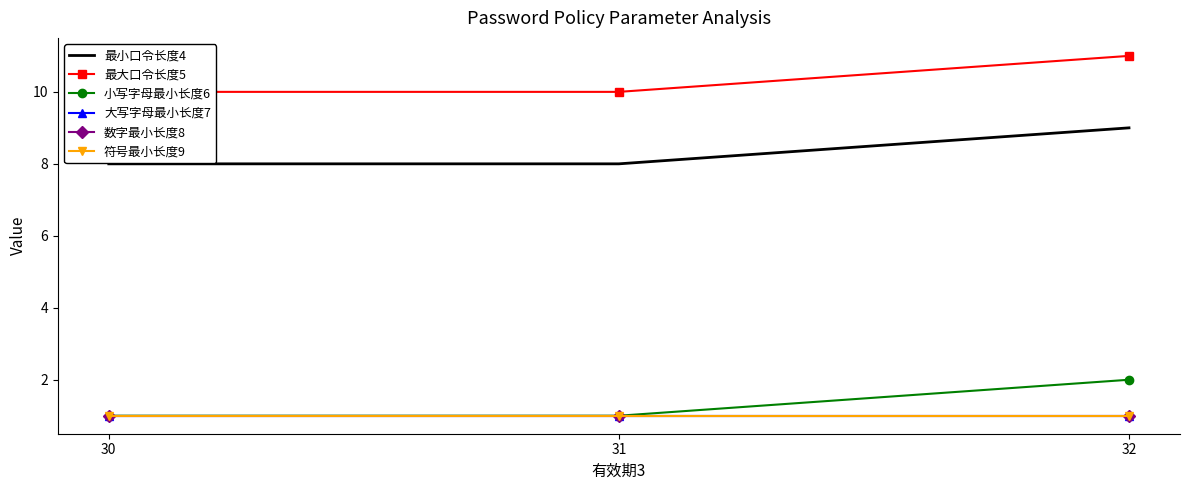

True or false: 数字最小长度8 has a value of 1 at 30.

True